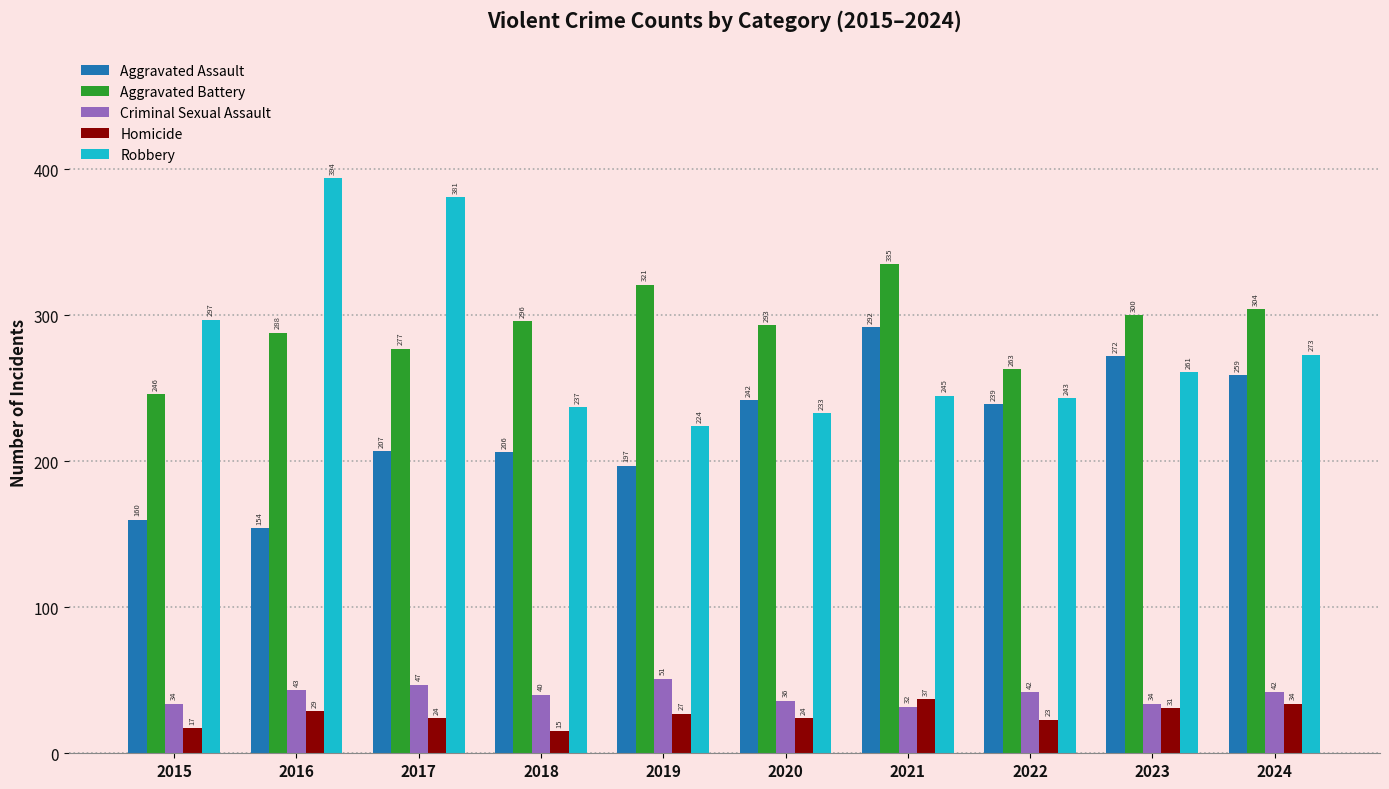

Read the Homicide value at 2021, to the nearest 5.

35